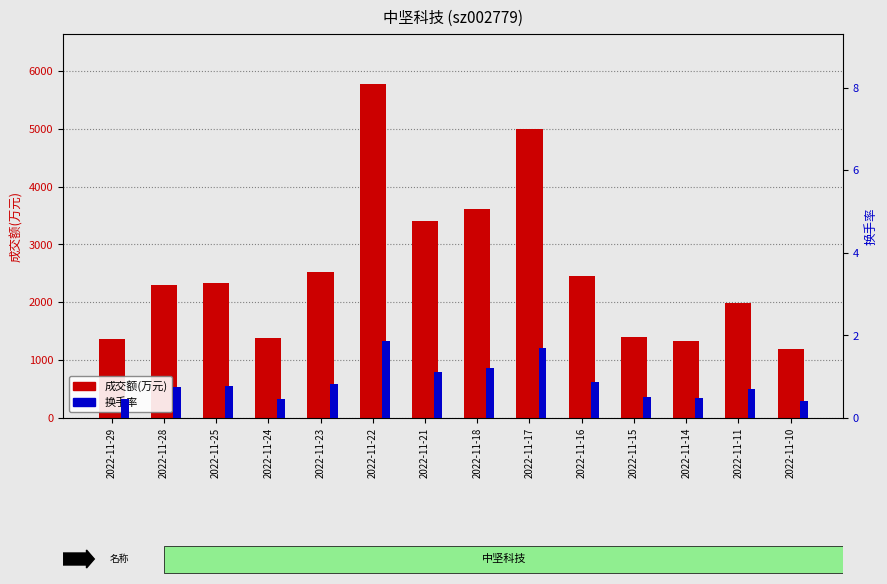

What is the approximate value of 成交额(万元) at 2022-11-28?

2302.0